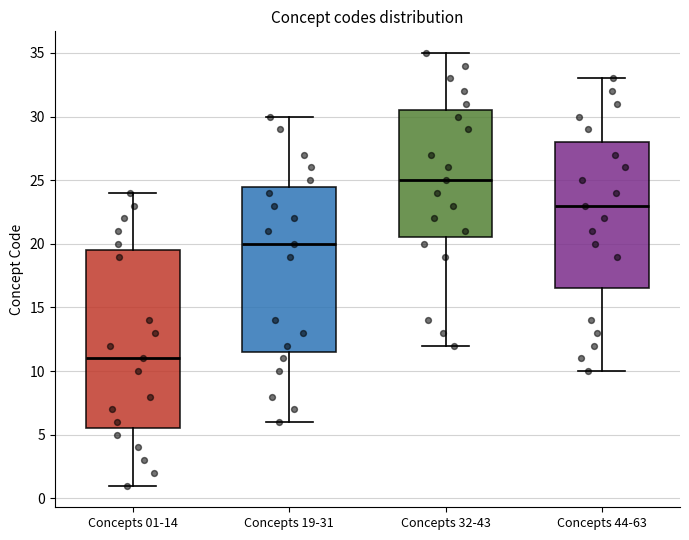

Where does the median line of the box for Concepts 44-63 sit on the y-axis? The values are not printed on the chart, so give them approximately, as read against the axis.

23.0